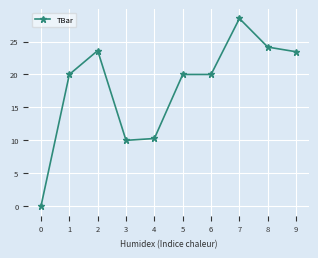

How many data points does each series have?

10